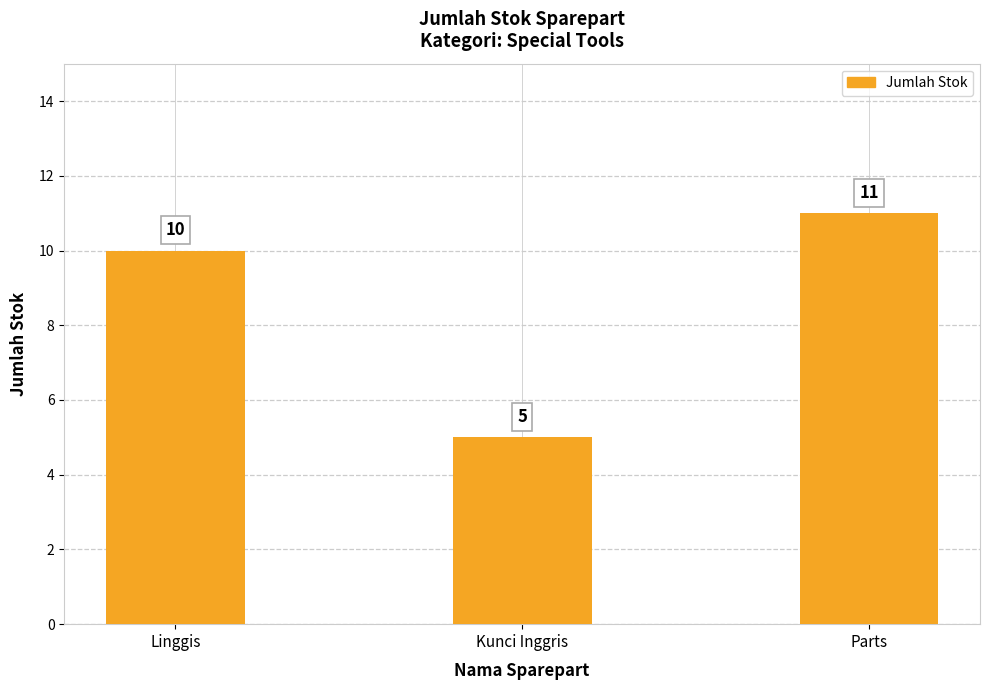

Does the chart contain any negative values?

No